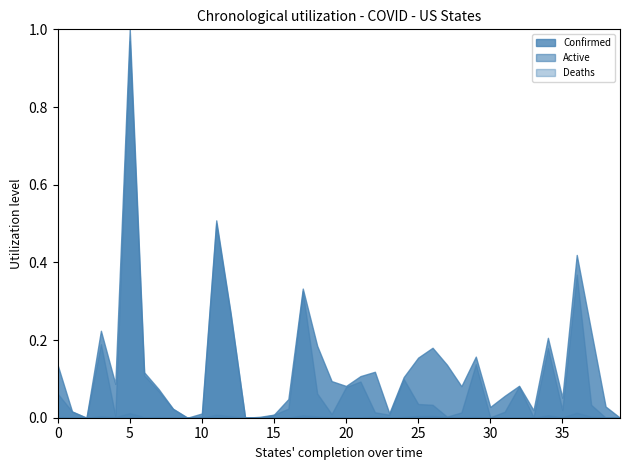

Which series has the largest range (max minus min)?

Confirmed